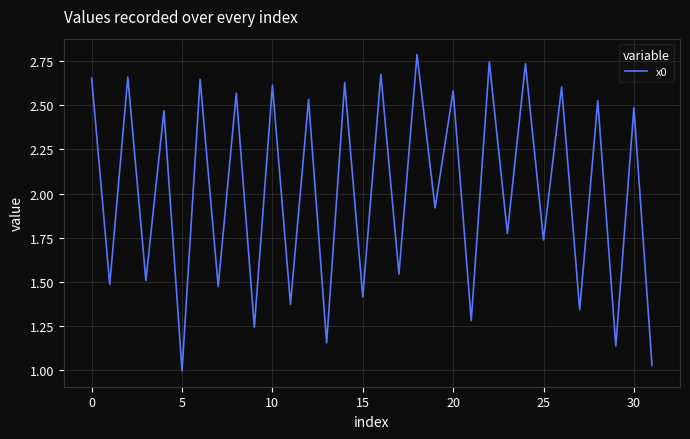

What is the greatest value displayed?

2.8